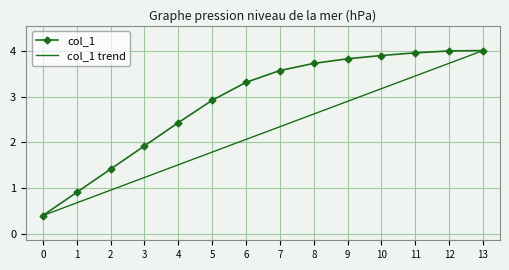

Reading left to right, what are all the values shown in this chart?

0.4	0.9	1.4	1.9	2.4	2.9	3.3	3.6	3.7	3.8	3.9	4.0	4.0	4.0